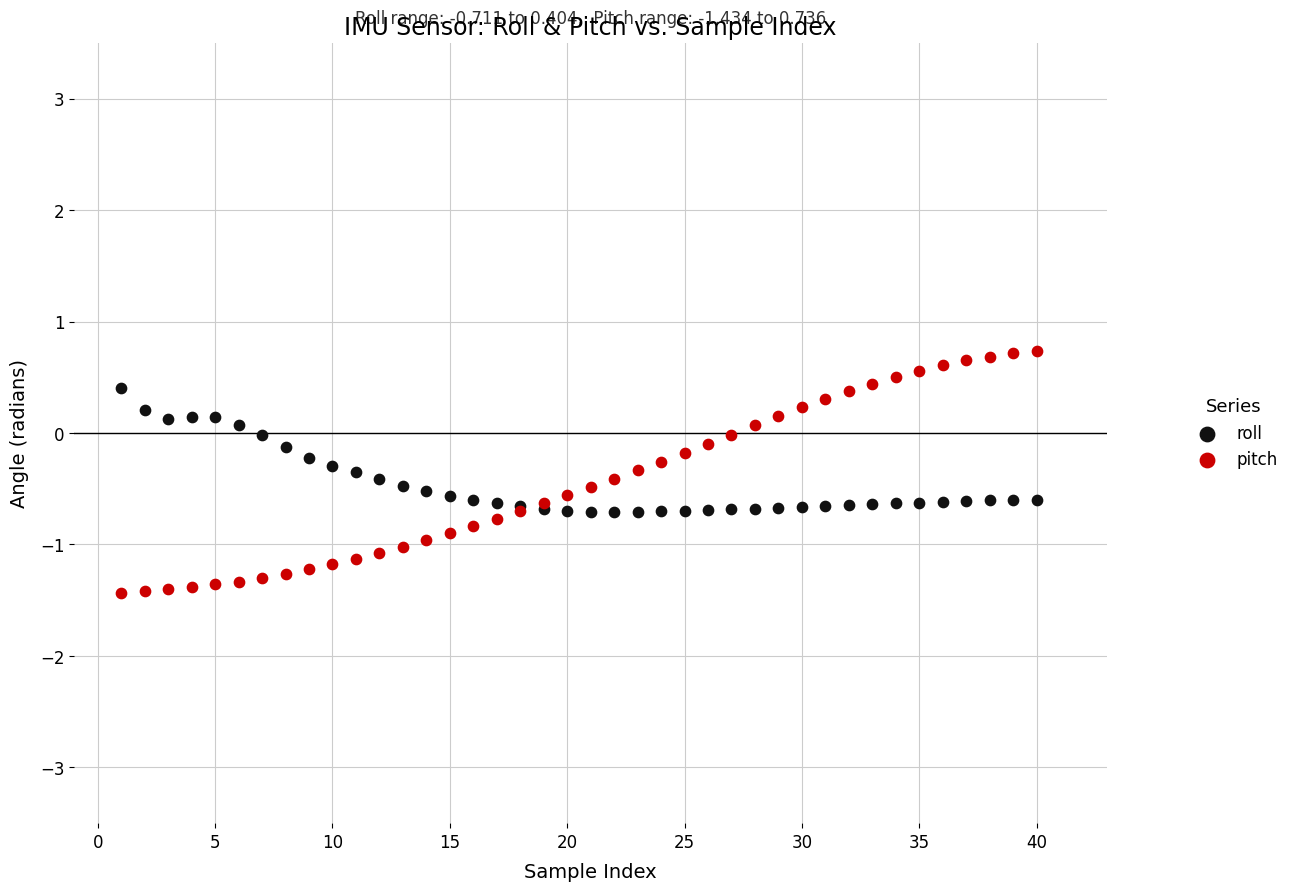

Which series contains the highest Y value?

pitch